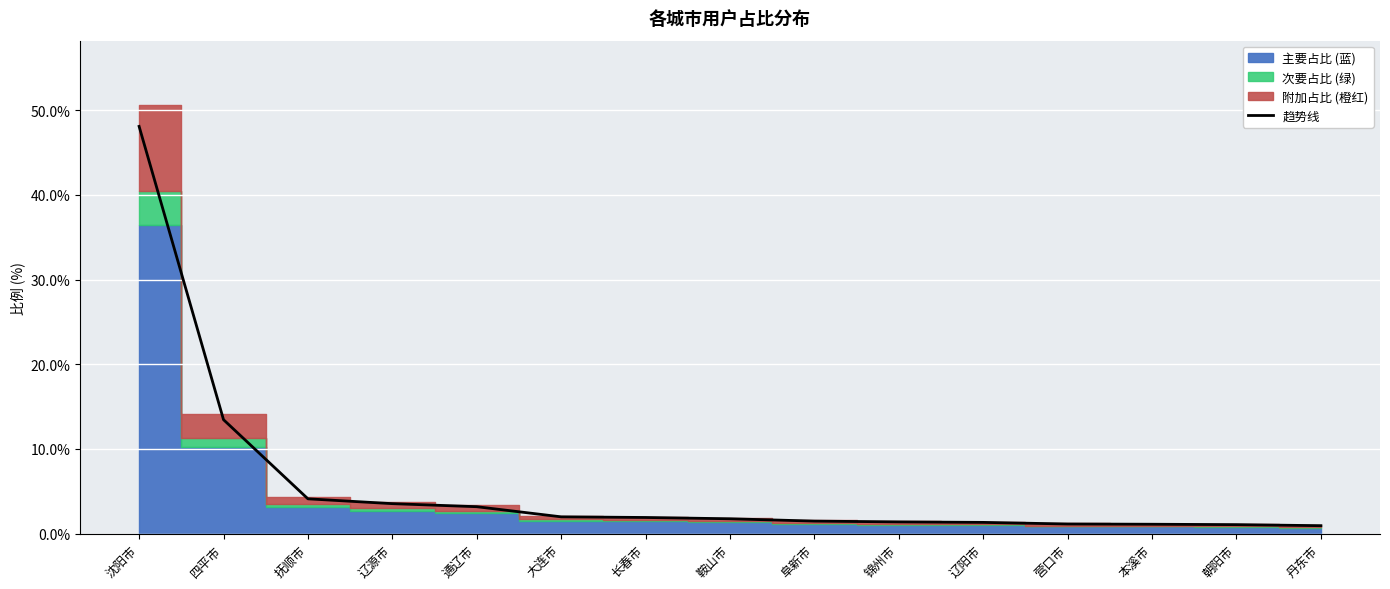

At which label does the data first exceed 1?

沈阳市